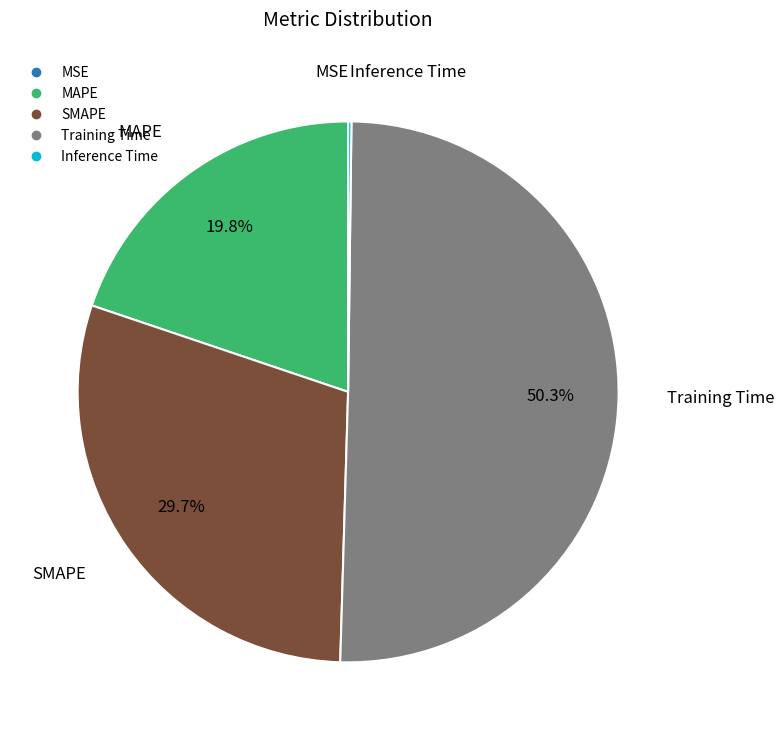

What is the majority slice?

Training Time